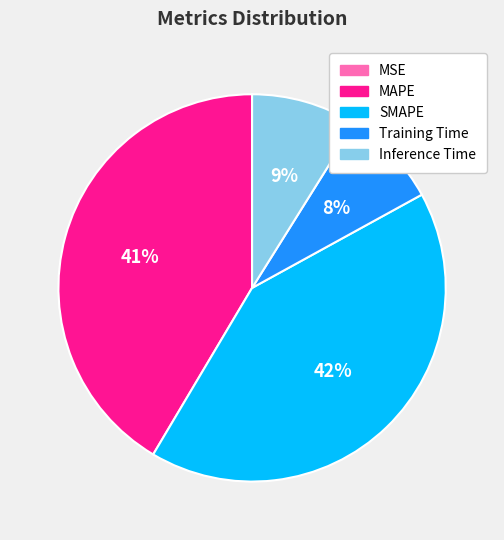

Does any single category account for the majority?

No